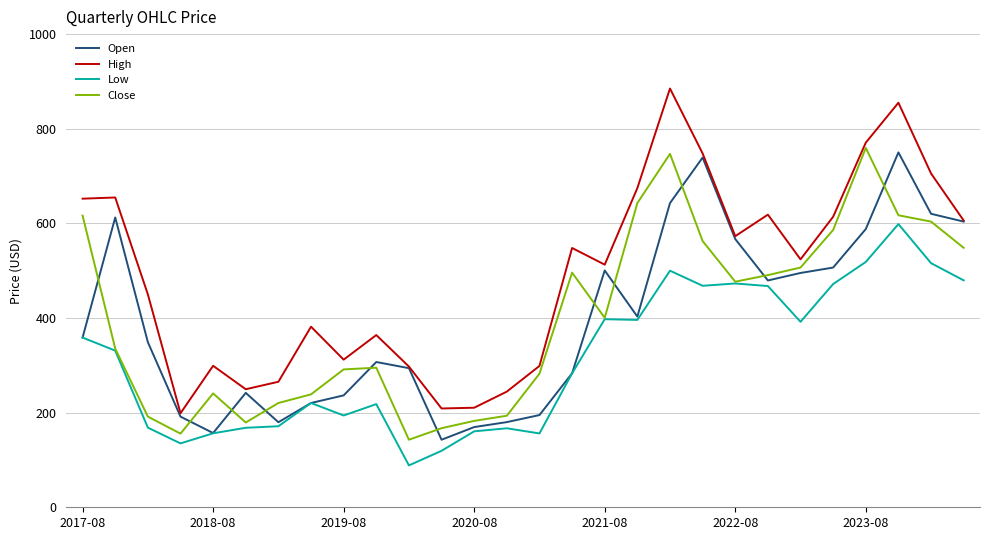

Which series has the largest total across all categories?

High